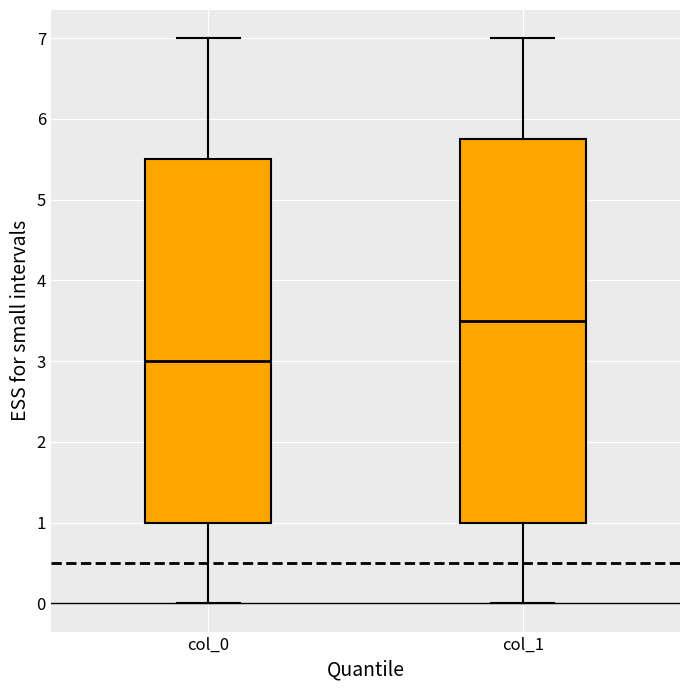

Reading left to right, read every box against the y-axis: the position of its median line, the range the box covers, and the ends of its whiskers. The values are not printed on the chart, so give them approximately, as read against the axis.

col_0: median 3.0, box 1.0 to 5.5, whiskers 0.0 to 7.0
col_1: median 3.5, box 1.0 to 5.8, whiskers 0.0 to 7.0